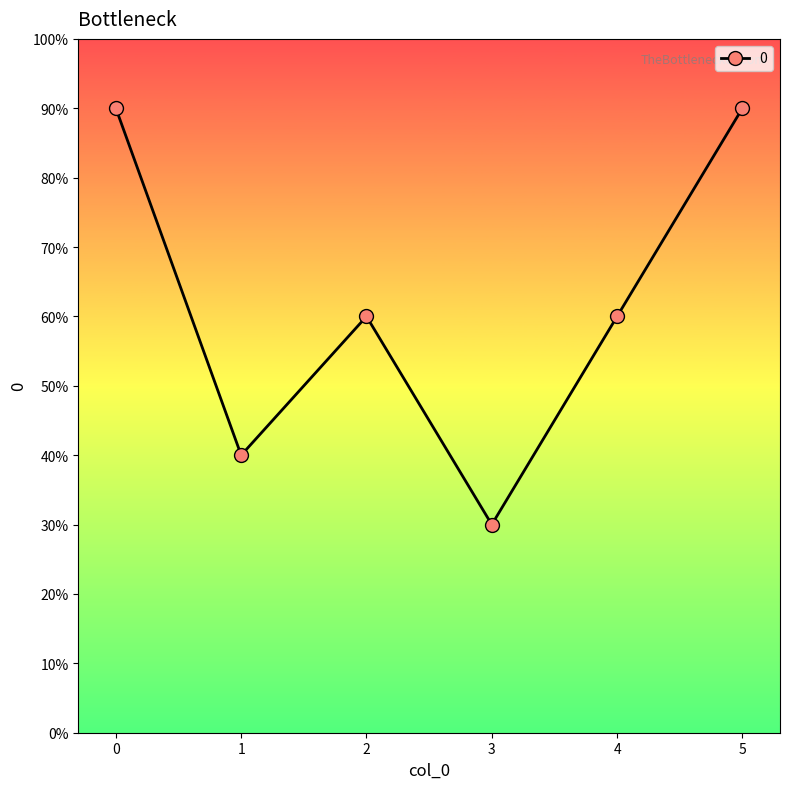

The value at 3 is 3. True or false?

True